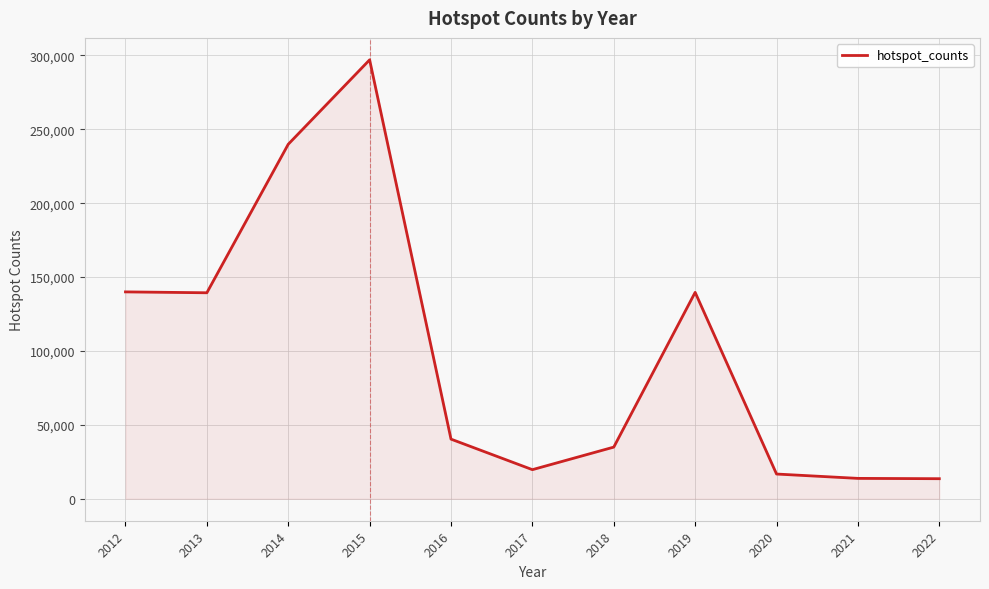

True or false: the data shows 34971 at 2018.

True